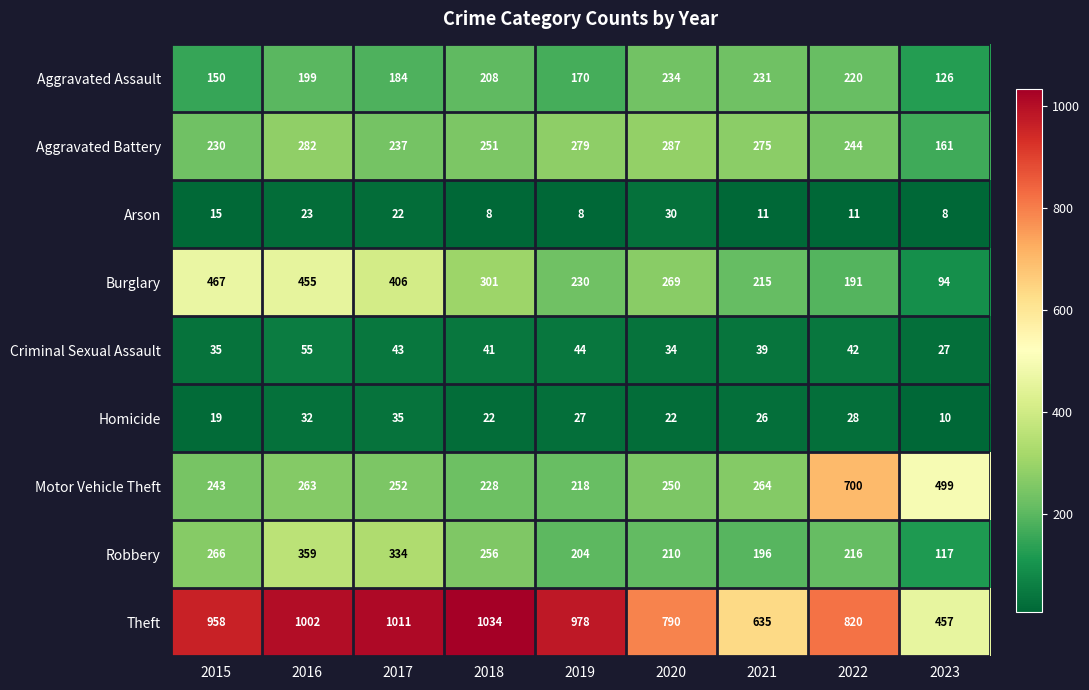

What is the minimum value shown in the chart?

8